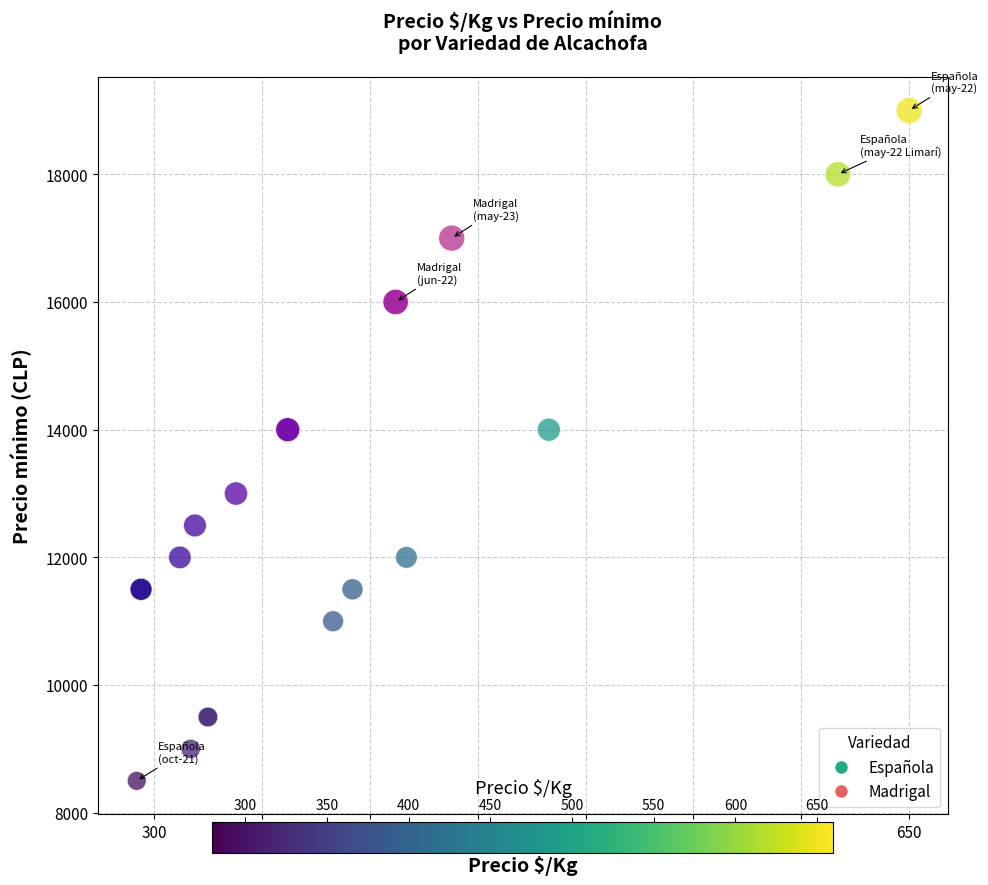

Which series has the widest spread of Y values?

Española